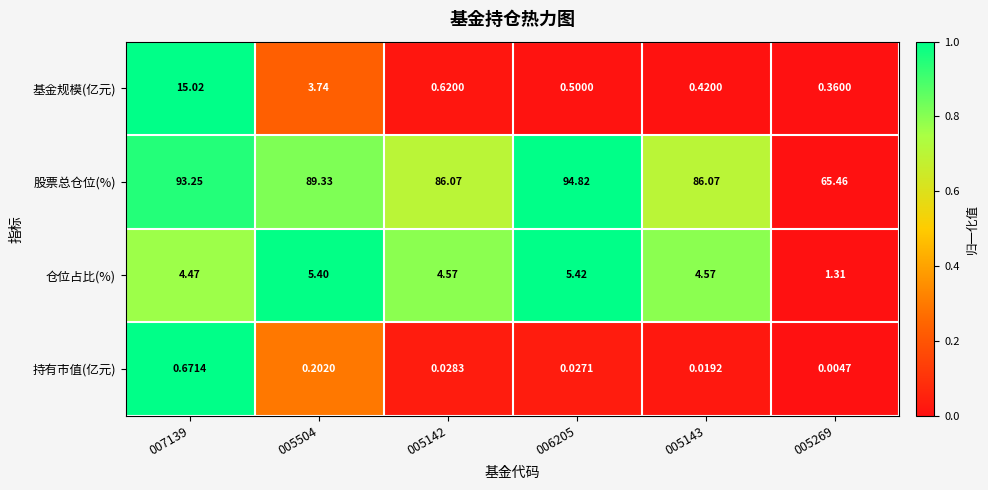

Which series has the largest total across all categories?

股票总仓位(%)